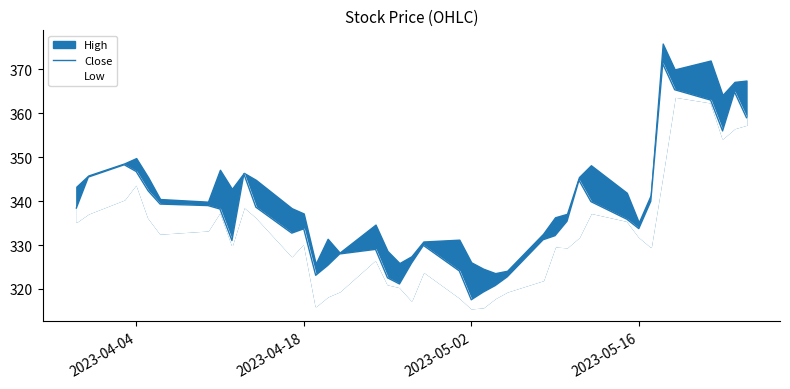

Does the chart have visible grid lines?

No